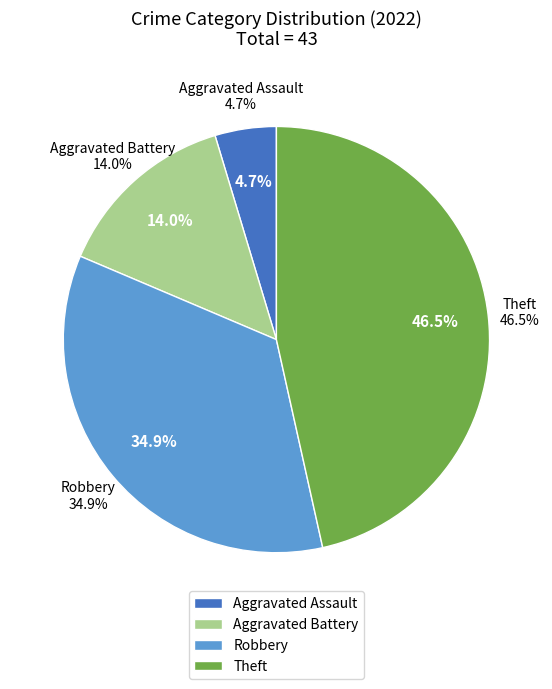

Combined, do Arson and Robbery account for over 50%?

No